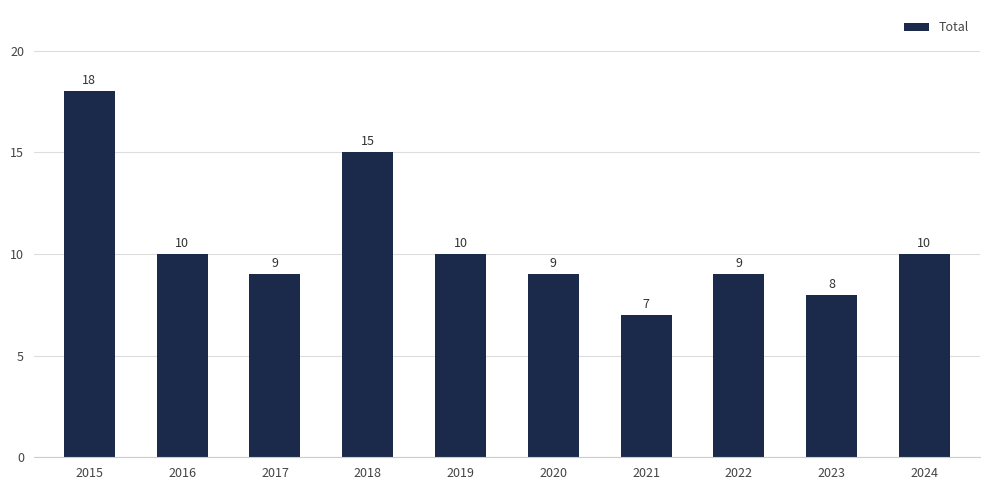

Between 2017 and 2019, which is larger?

2019